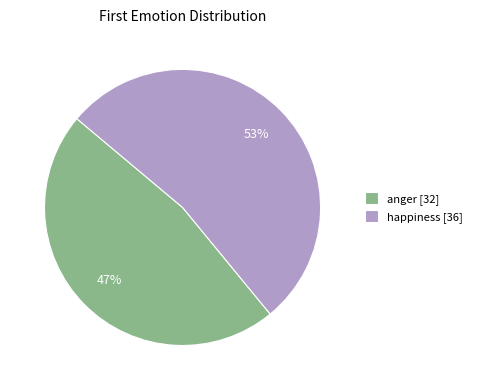

Which has a higher value, happiness or anger?

happiness